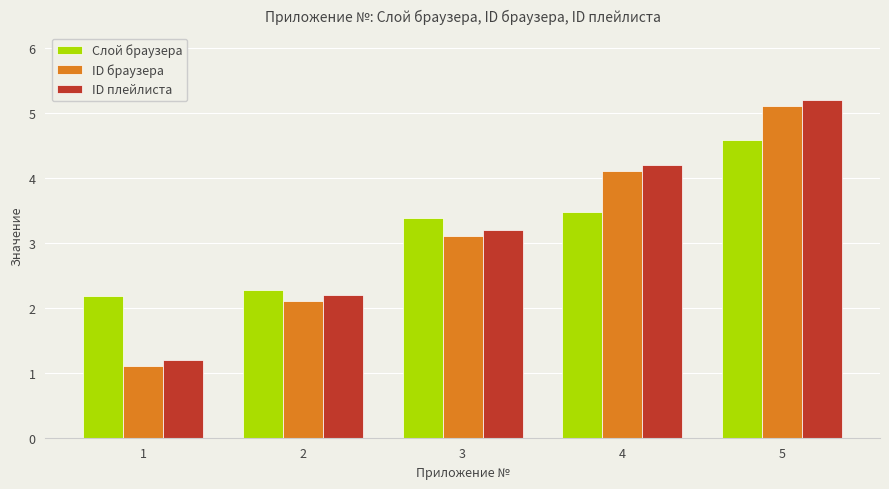

The ID браузера series shows 5.2 at 3. True or false?

False